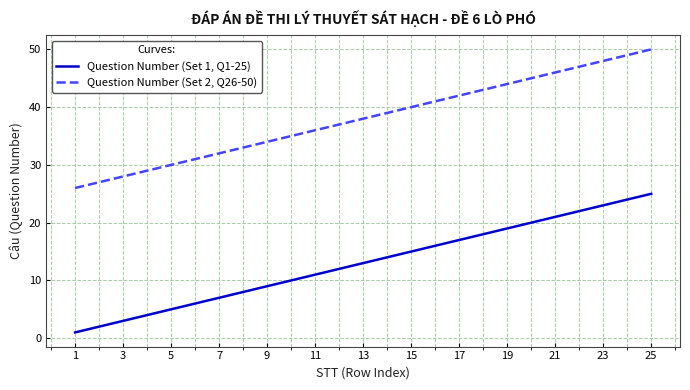

What is the sum of all Question Number (Set 2, Q26-50) values?

950